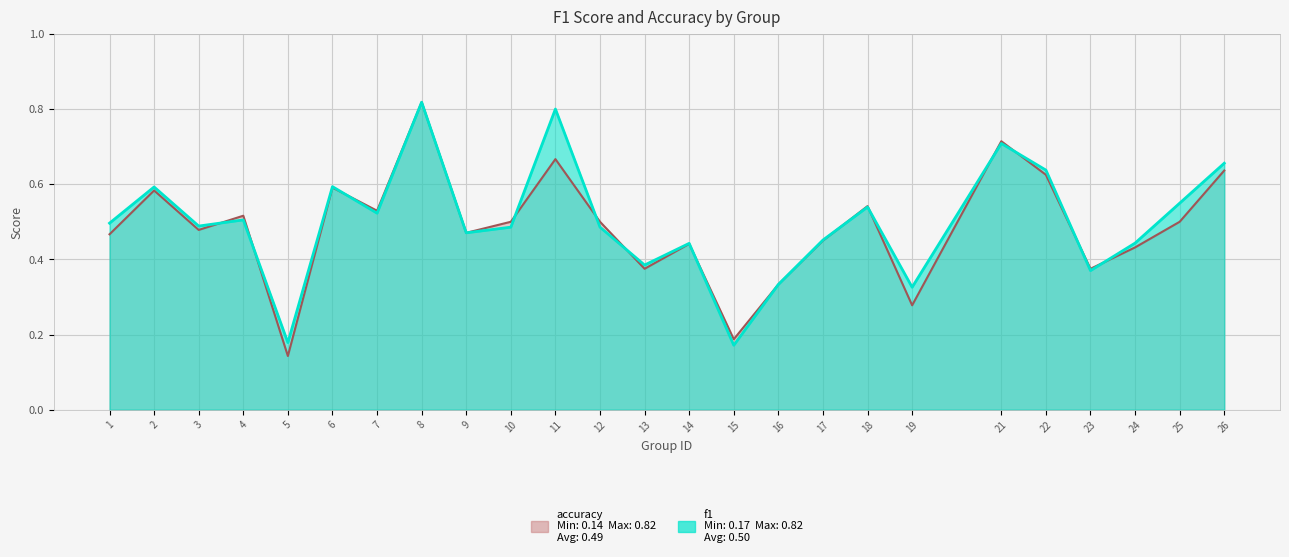

Does the chart have visible grid lines?

Yes